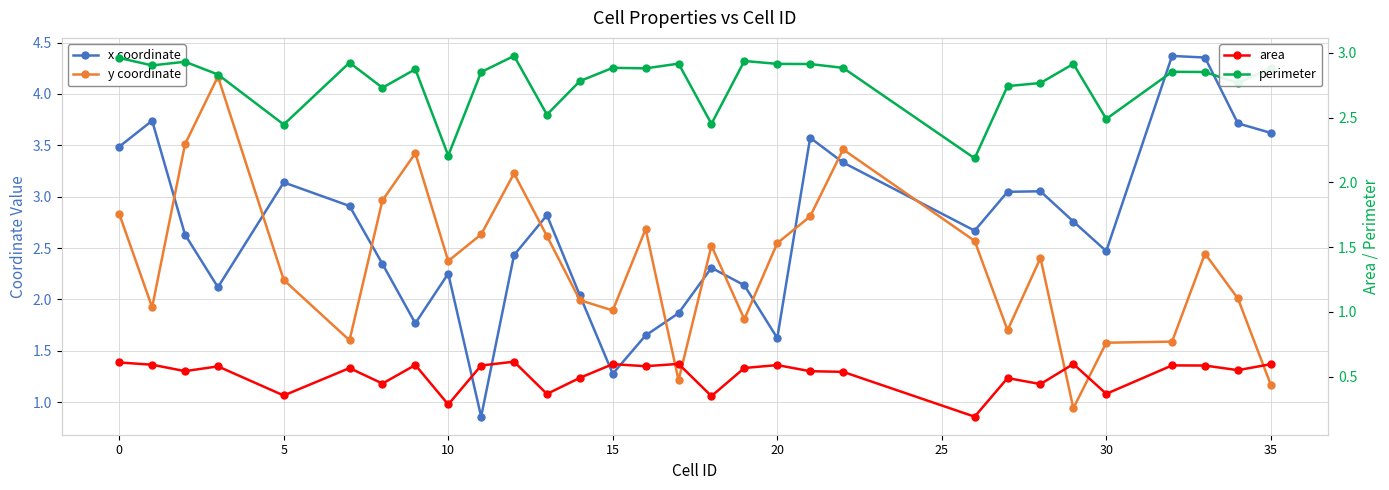

What is the value of the area point at the 1st from the left?

0.6